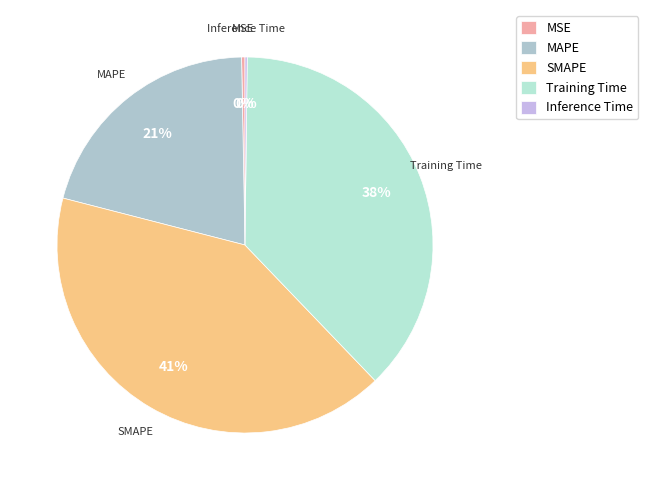

Do SMAPE and MSE together represent more than half of the pie?

No